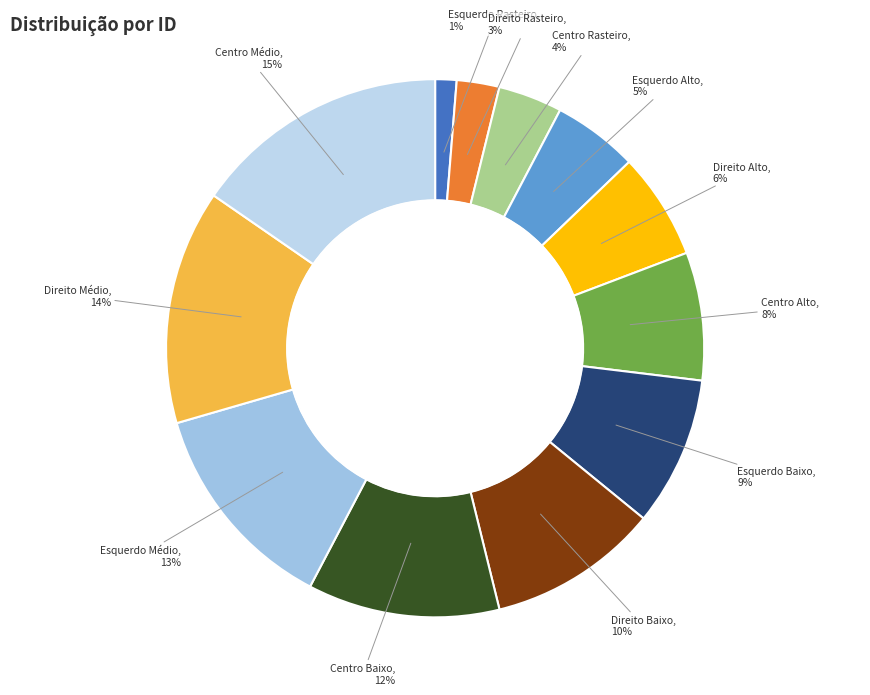

How many segments does this pie chart have?

12